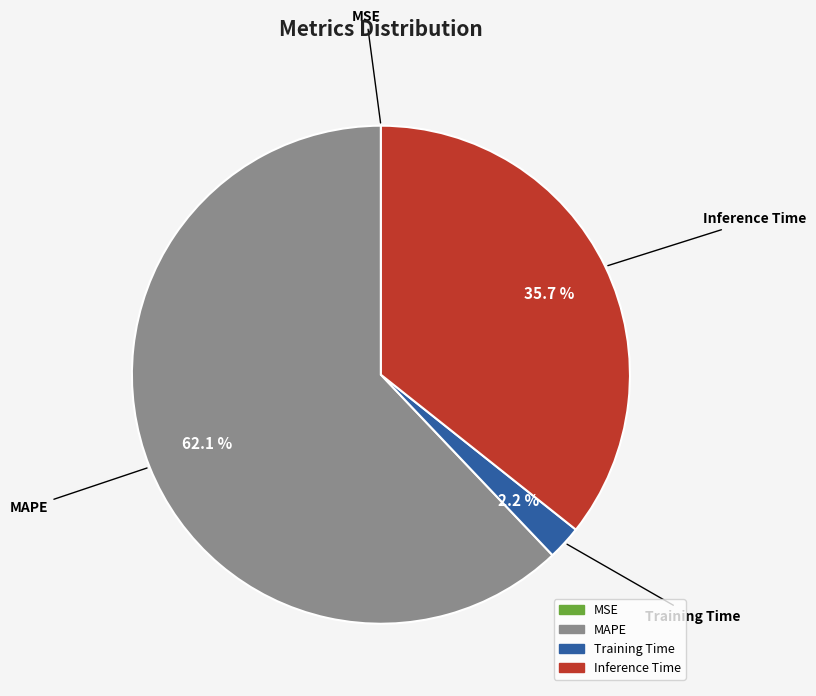

Is there any slice that represents more than half of the pie?

Yes